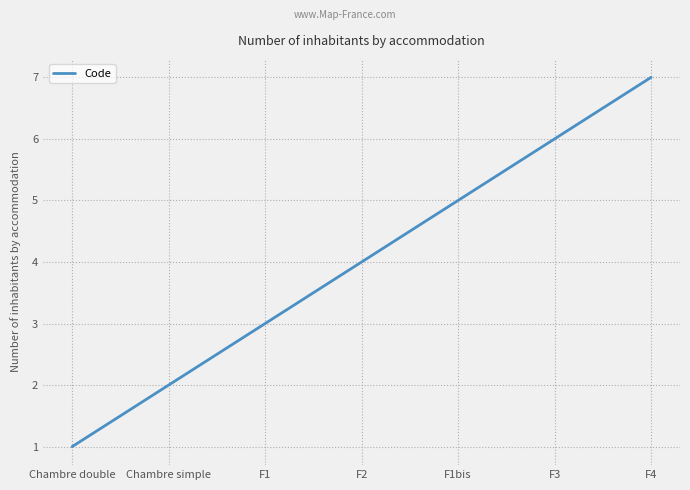

Read the value at Chambre simple.

2